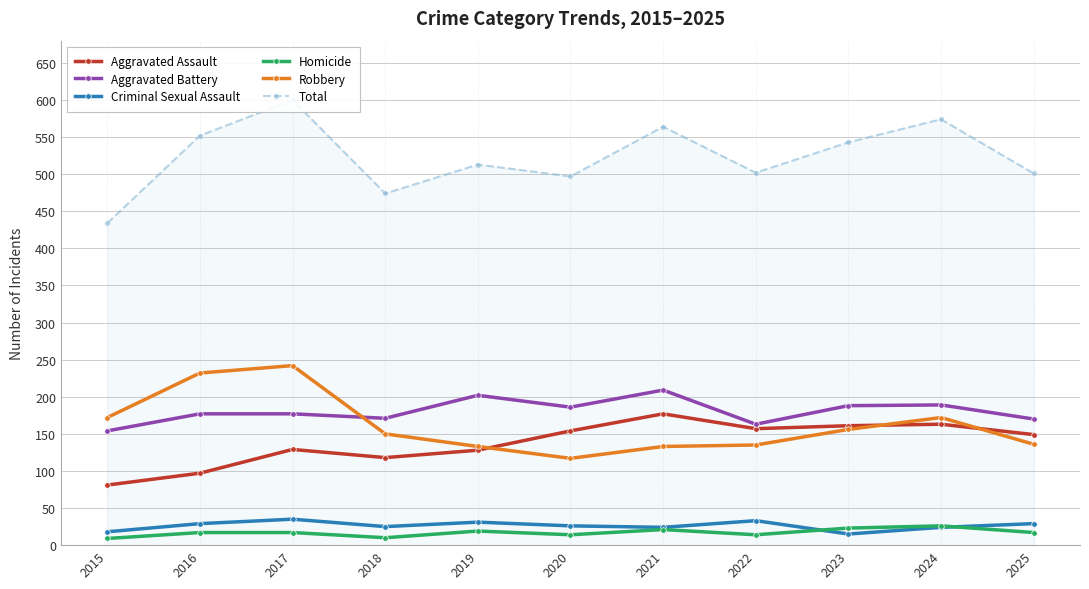

Is the value of Robbery at 2019 greater than the value of Aggravated Assault at 2016?

Yes